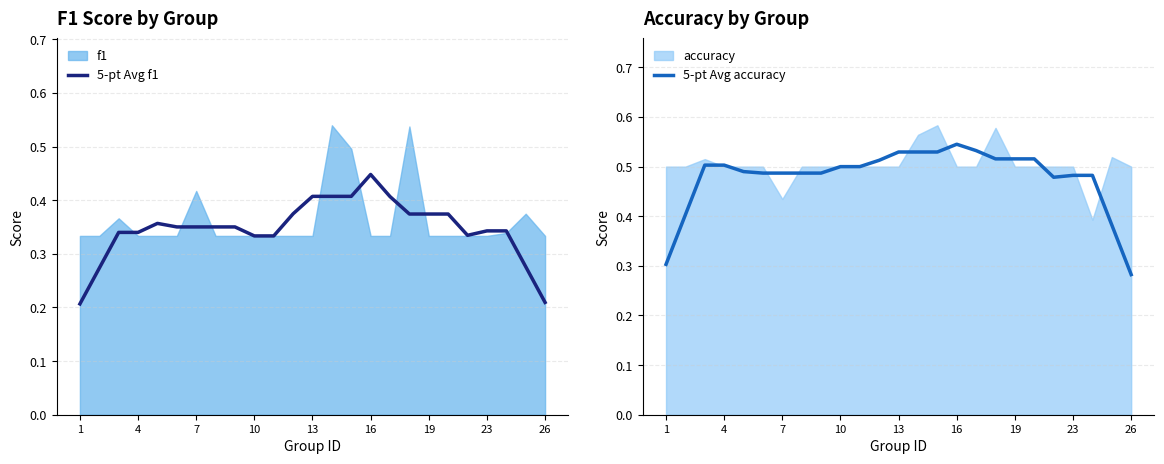

The 5-pt Avg f1 series shows 0.3 at 16. True or false?

False